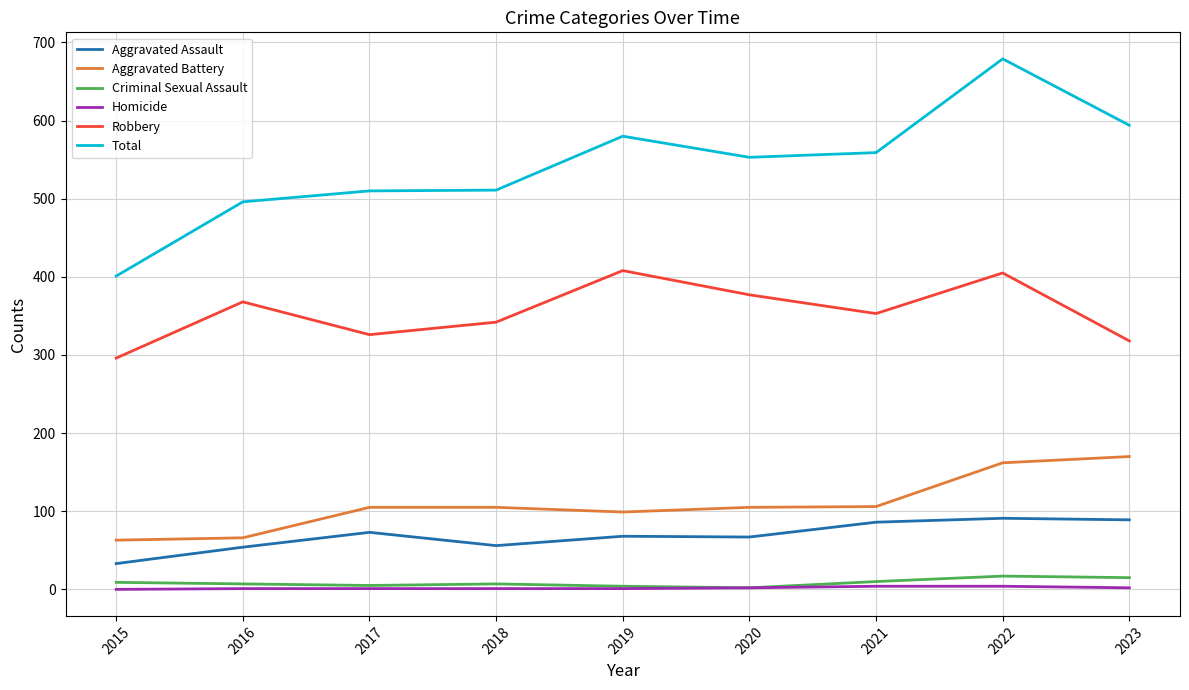

True or false: Robbery and Aggravated Battery intersect in this chart.

False